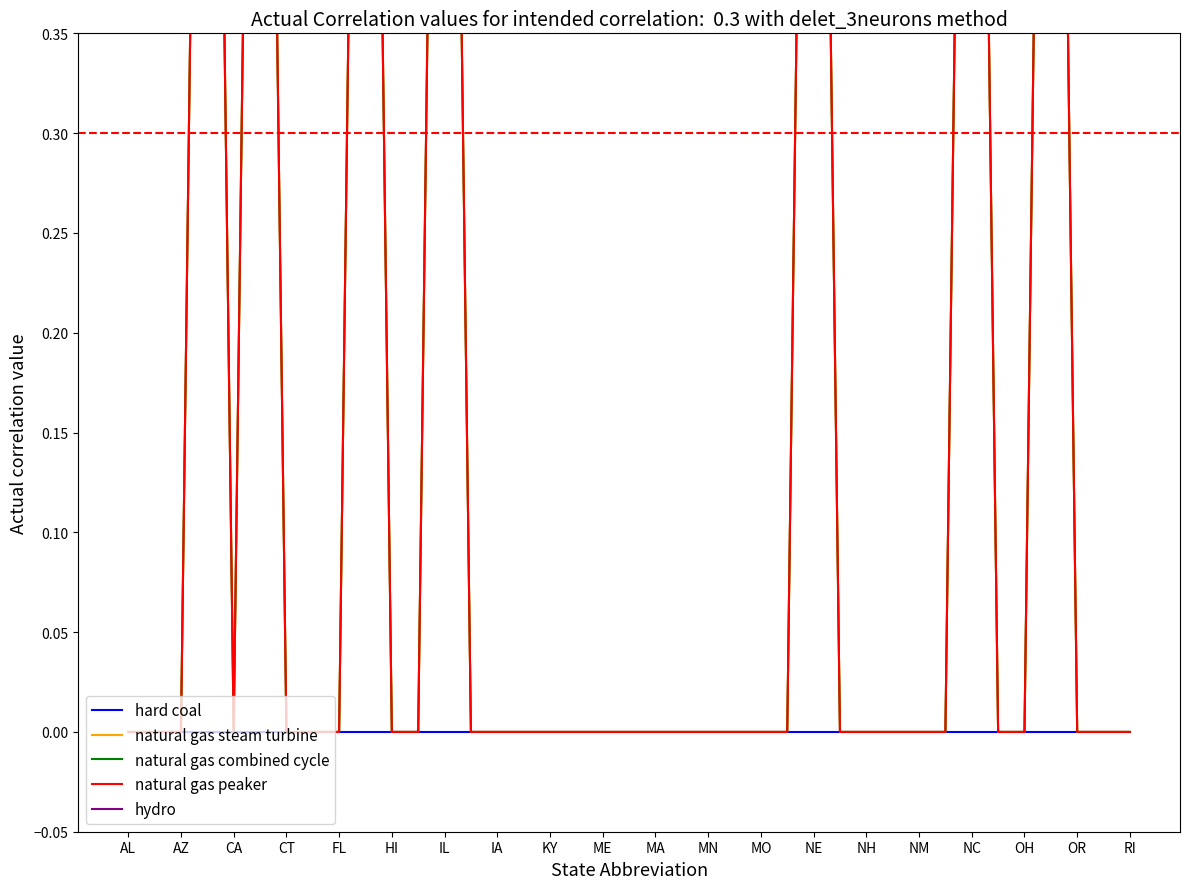

True or false: natural gas combined cycle and natural gas steam turbine cross at least once.

False